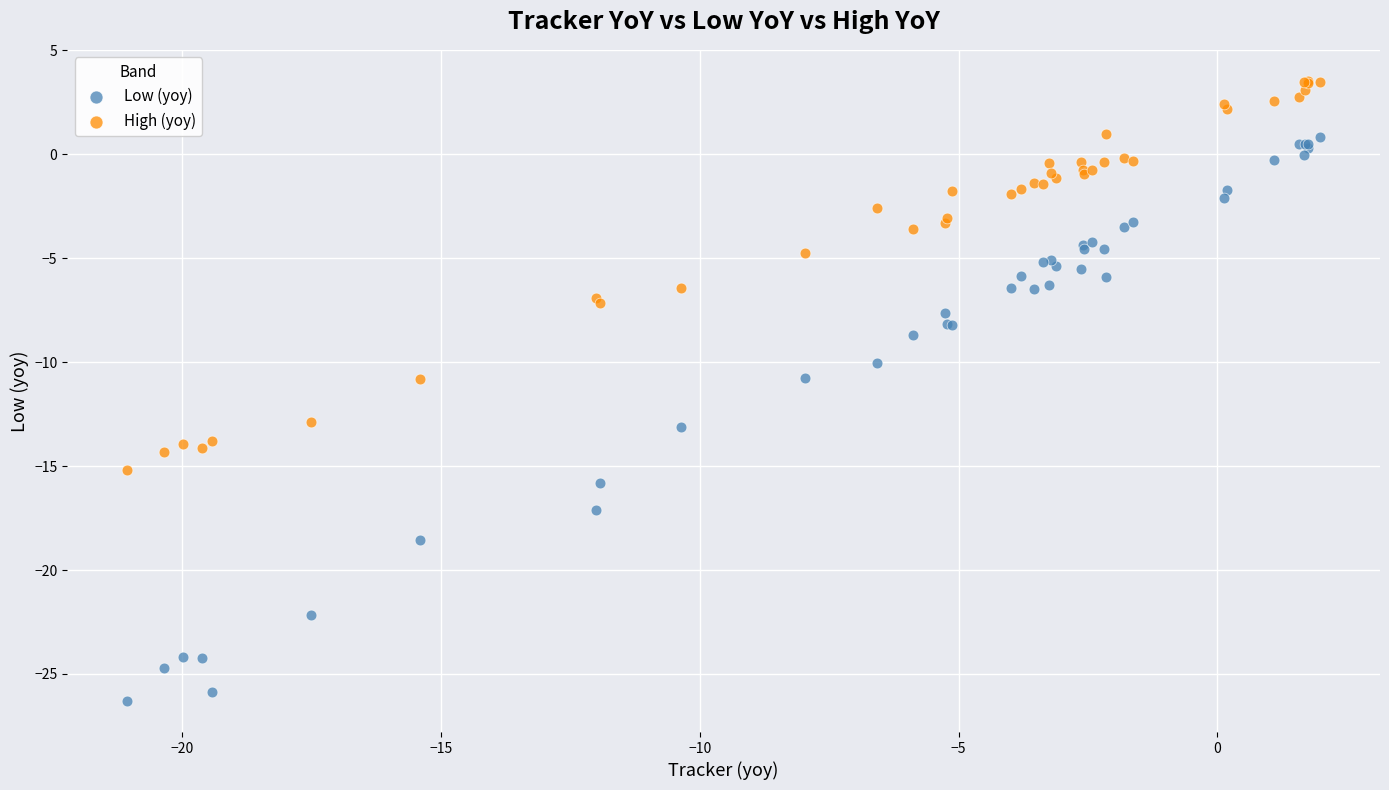

What are all the series names shown in the legend?

Low (yoy), High (yoy)